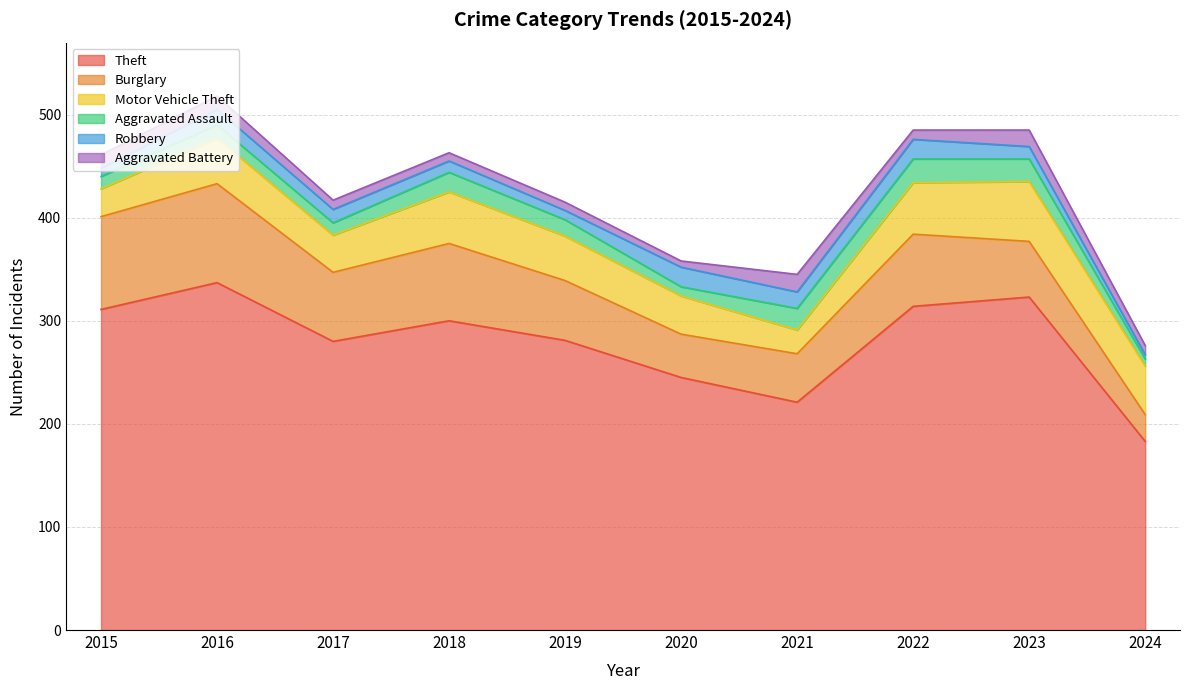

Is it true that Motor Vehicle Theft equals 58 at 2023?

True